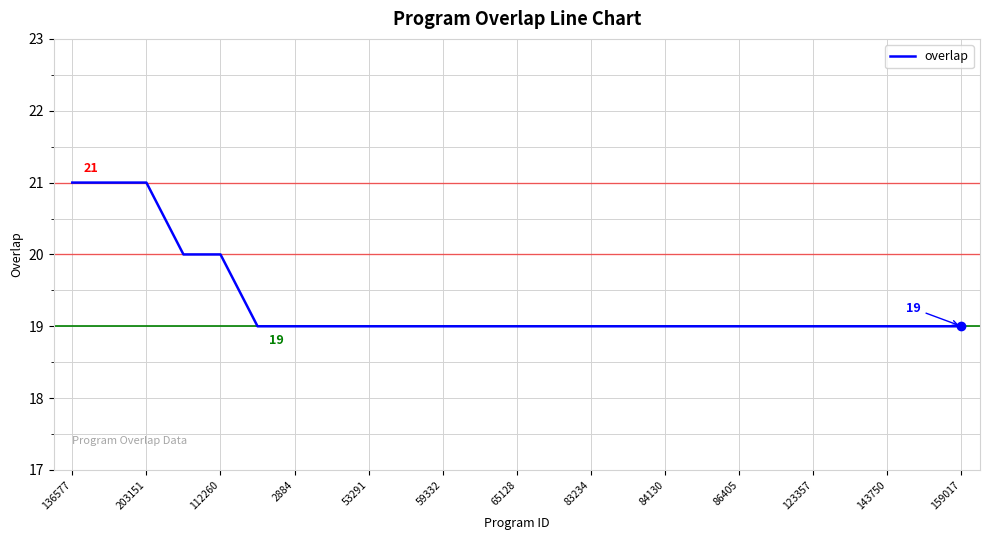

Does the chart have visible grid lines?

Yes